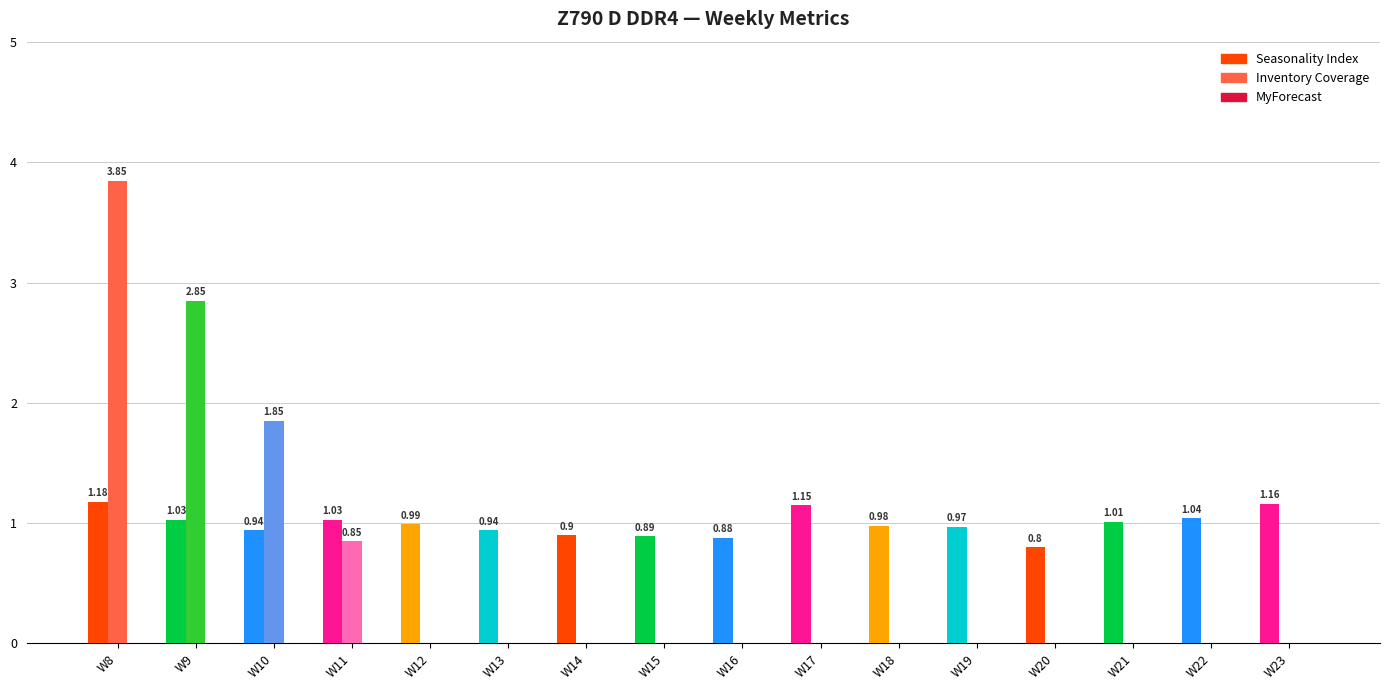

Which series has the largest total across all categories?

Seasonality Index